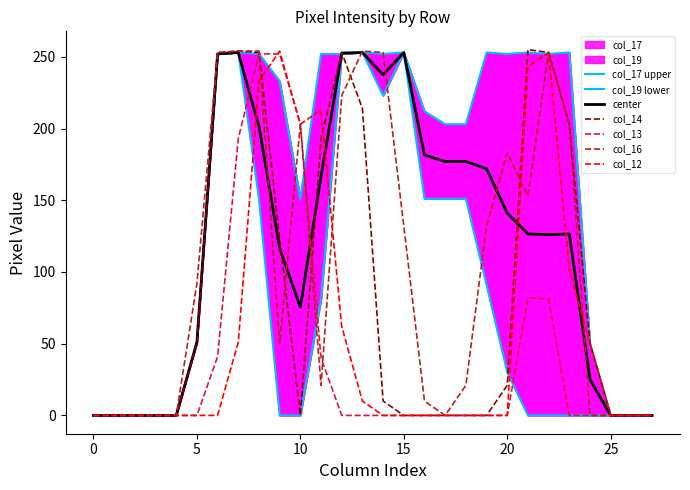

Where is the first local maximum for col_12?

9